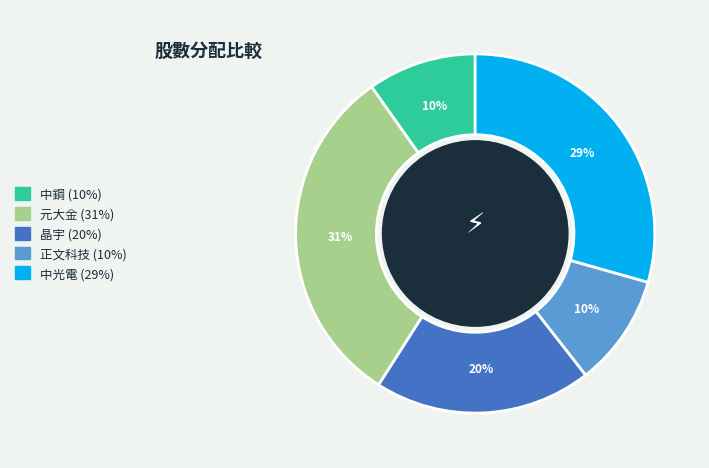

Is 晶宇 the majority of the pie?

No